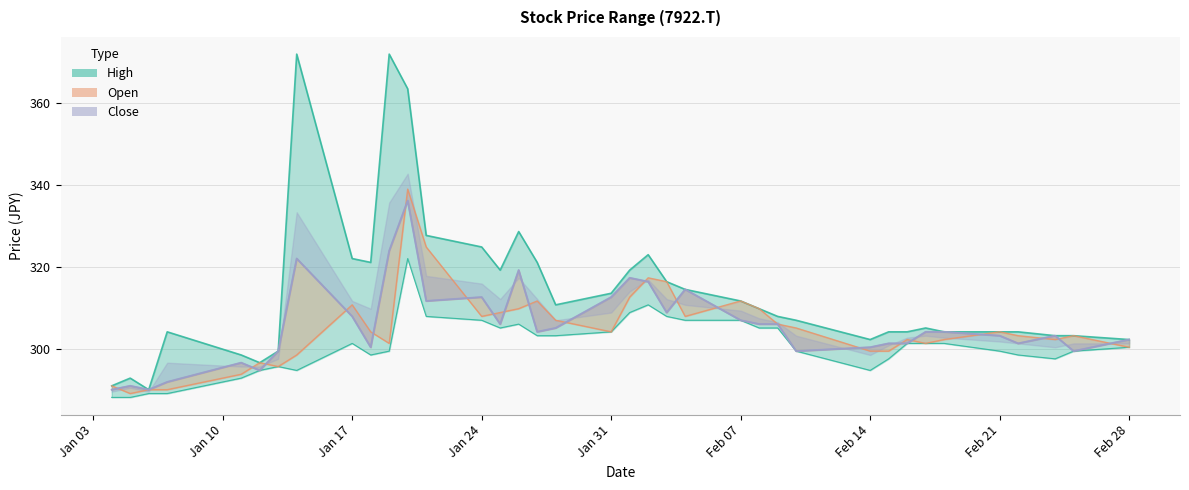

What is the label of the 18th point from the right?

2022-02-01